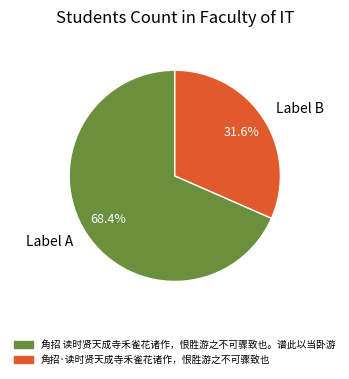

What is the smallest slice in the pie chart?

Label B